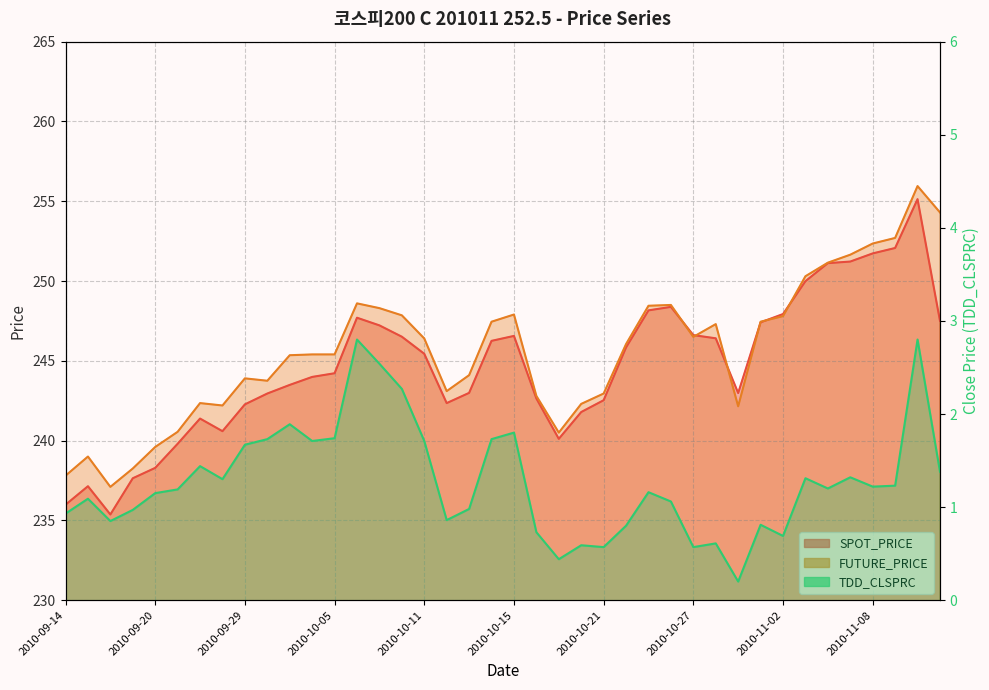

What is the label of the 23rd point from the right?

2010-10-12